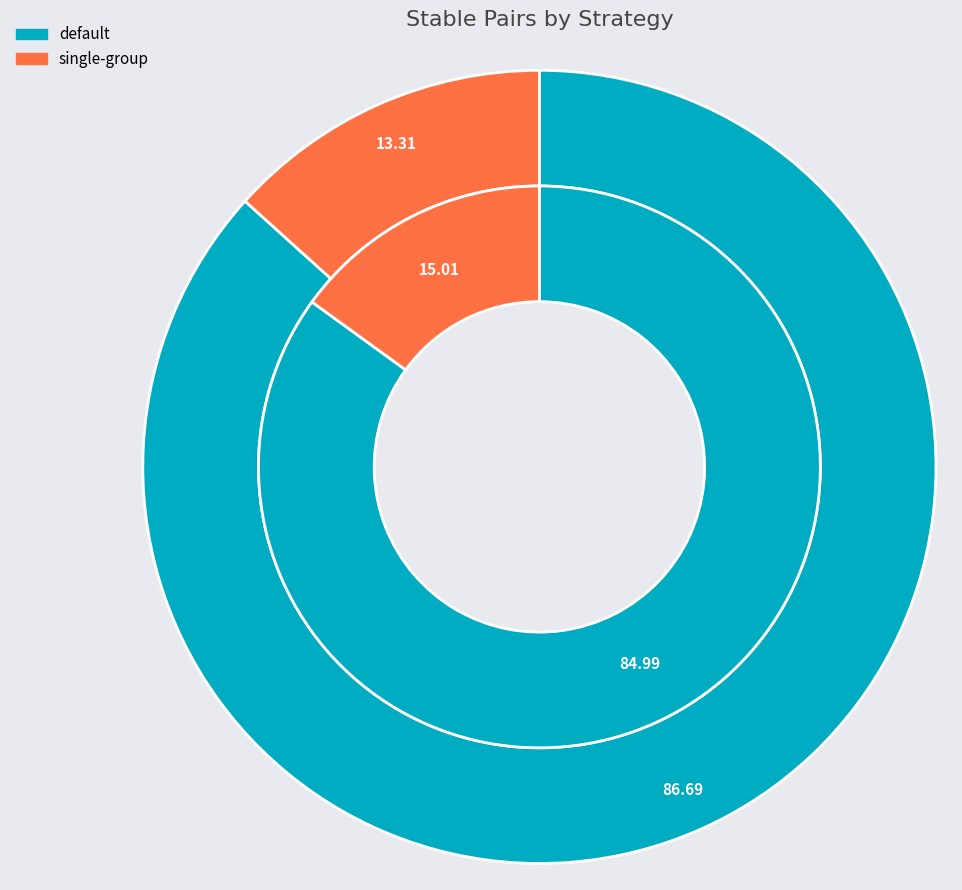

Is it true that single-group is 1% of the pie?

False